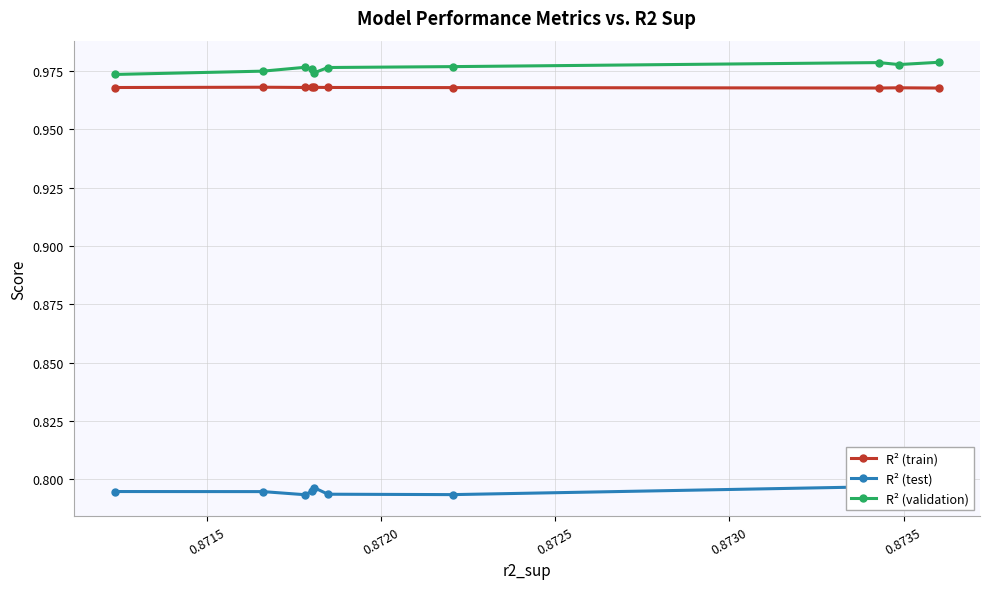

Count the R² (validation) values in the range 0 to 1.

10